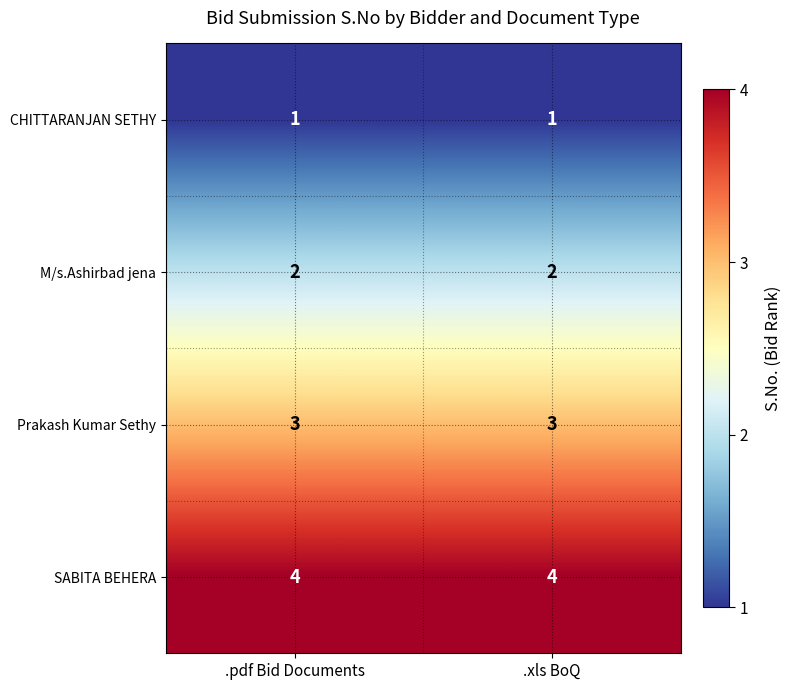

List the series in order of their peak value, highest first.

SABITA BEHERA, Prakash Kumar Sethy, M/s.Ashirbad jena, CHITTARANJAN SETHY